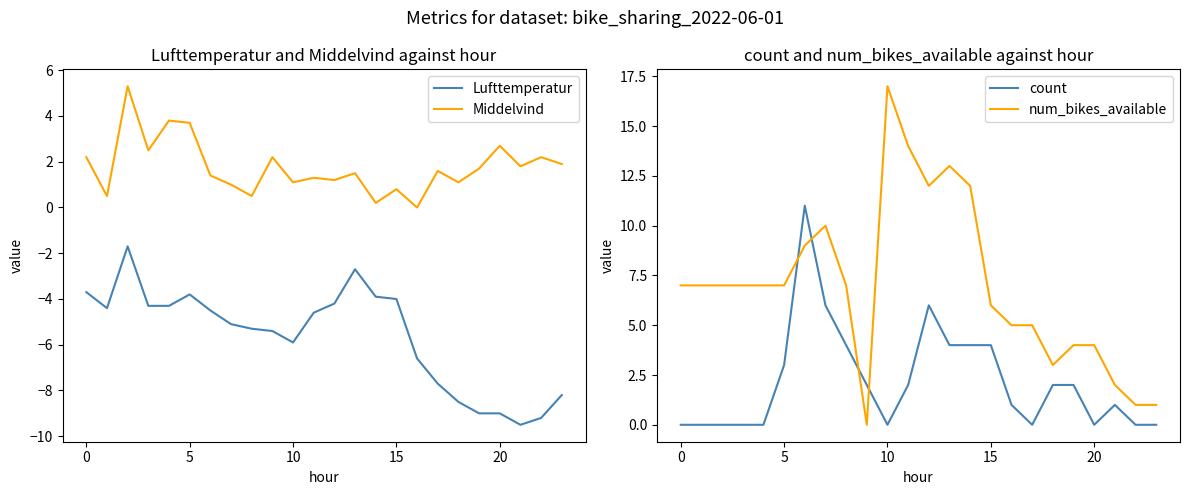

Rank the series by their maximum value, from highest to lowest.

num_bikes_available, count, Middelvind, Lufttemperatur